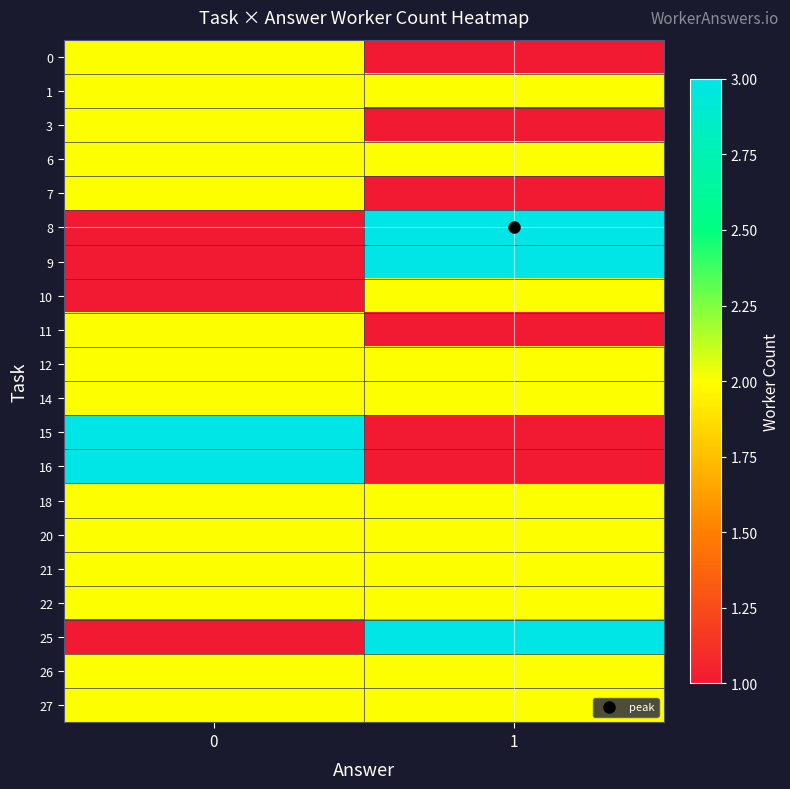

Reading left to right, list all the values displayed in this chart.

row_0: 0=2	1=1
row_1: 0=2	1=2
row_2: 0=2	1=1
row_3: 0=2	1=2
row_4: 0=2	1=1
row_5: 0=1	1=3
row_6: 0=1	1=3
row_7: 0=1	1=2
row_8: 0=2	1=1
row_9: 0=2	1=2
row_10: 0=2	1=2
row_11: 0=3	1=1
row_12: 0=3	1=1
row_13: 0=2	1=2
row_14: 0=2	1=2
row_15: 0=2	1=2
row_16: 0=2	1=2
row_17: 0=1	1=3
row_18: 0=2	1=2
row_19: 0=2	1=2